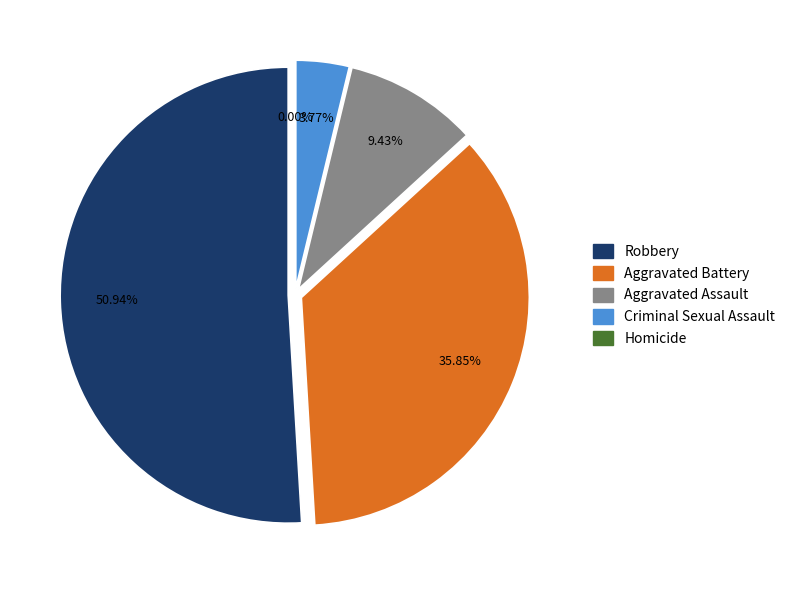

To the nearest percent, what is the average slice percentage?

20%